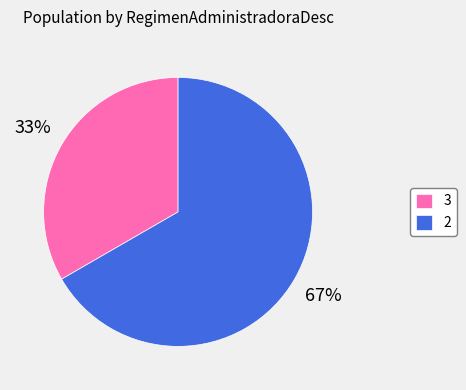

To the nearest percent, what is the combined percentage of 3 and 2?

100%